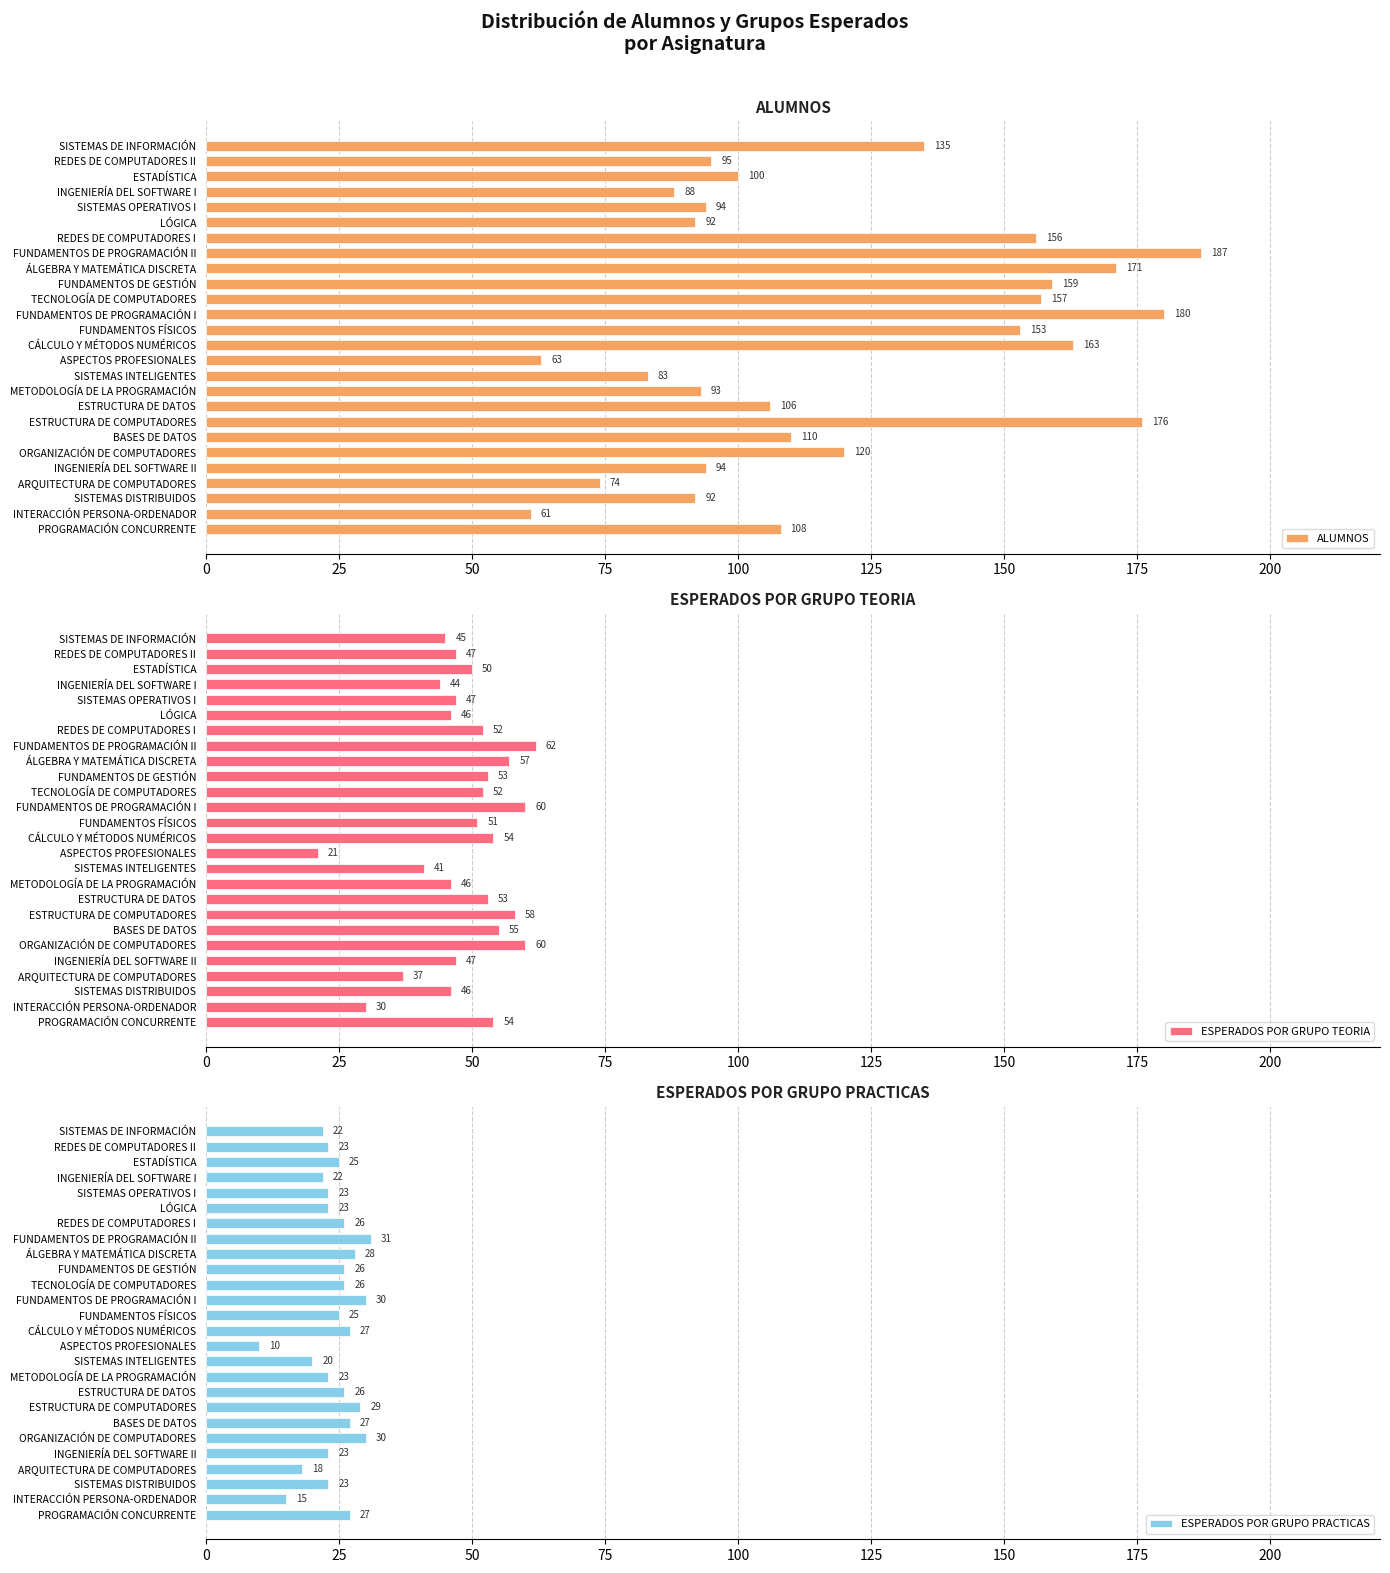

What are all the series names shown in the legend?

ALUMNOS, ESPERADOS POR GRUPO TEORIA, ESPERADOS POR GRUPO PRACTICAS